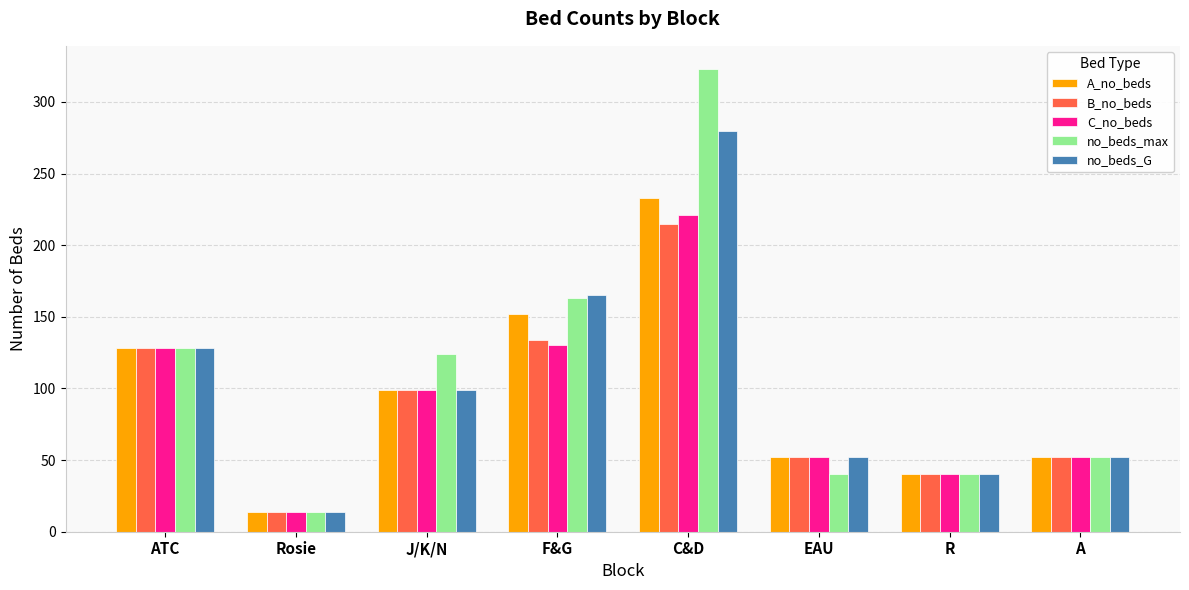

What is the value of the A_no_beds bar at the 8th from the left?

52